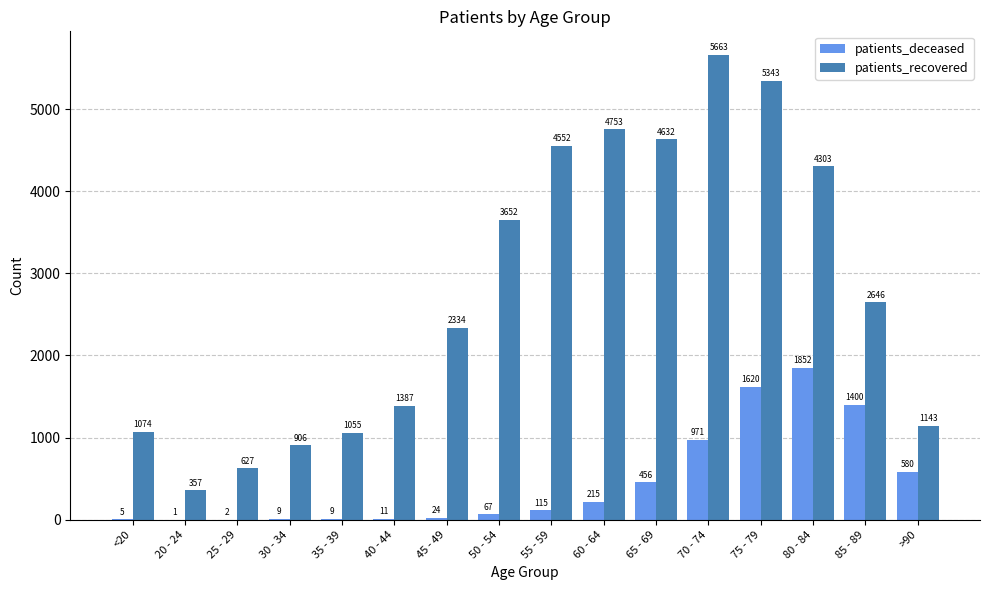

How many distinct data groups are displayed?

2